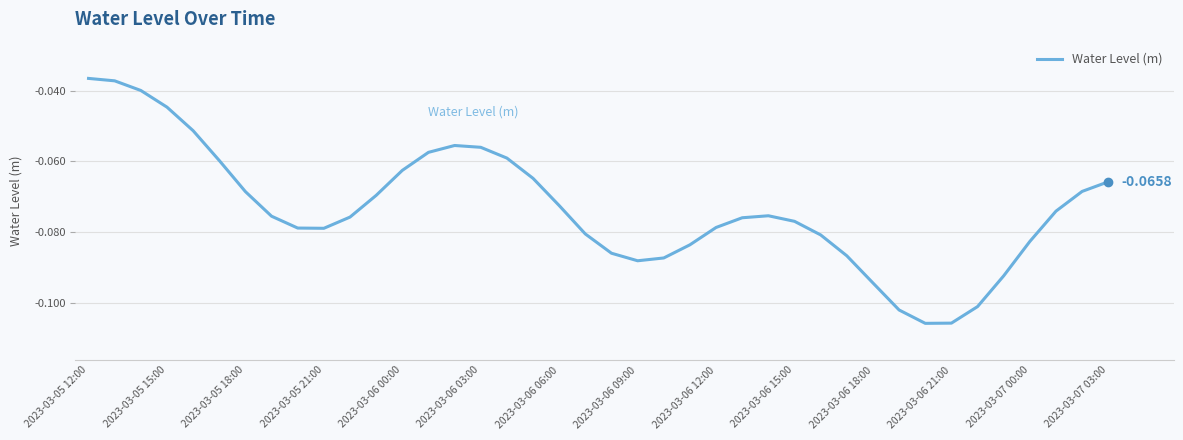

Does the chart display data point markers on the line(s)?

No